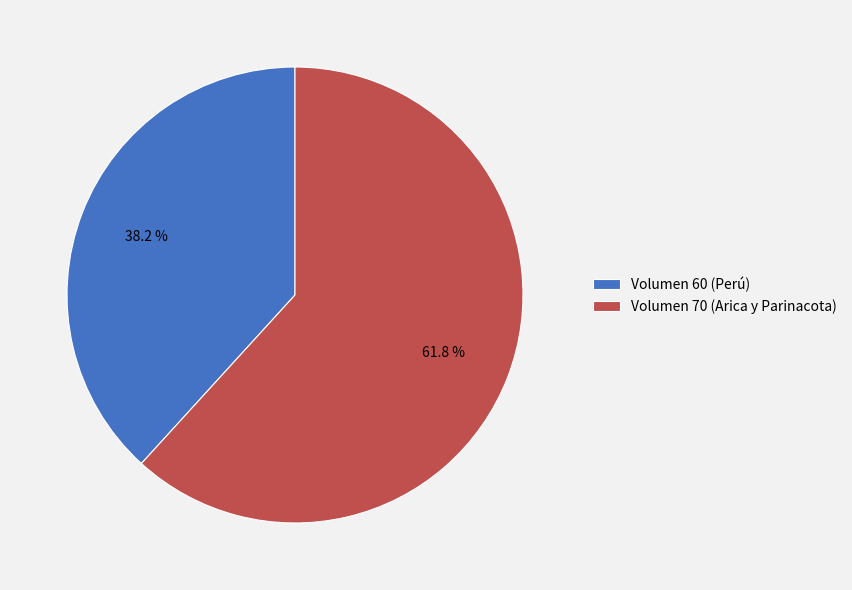

Does Volumen 70 (Arica y Parinacota) account for over 50% of the chart?

Yes